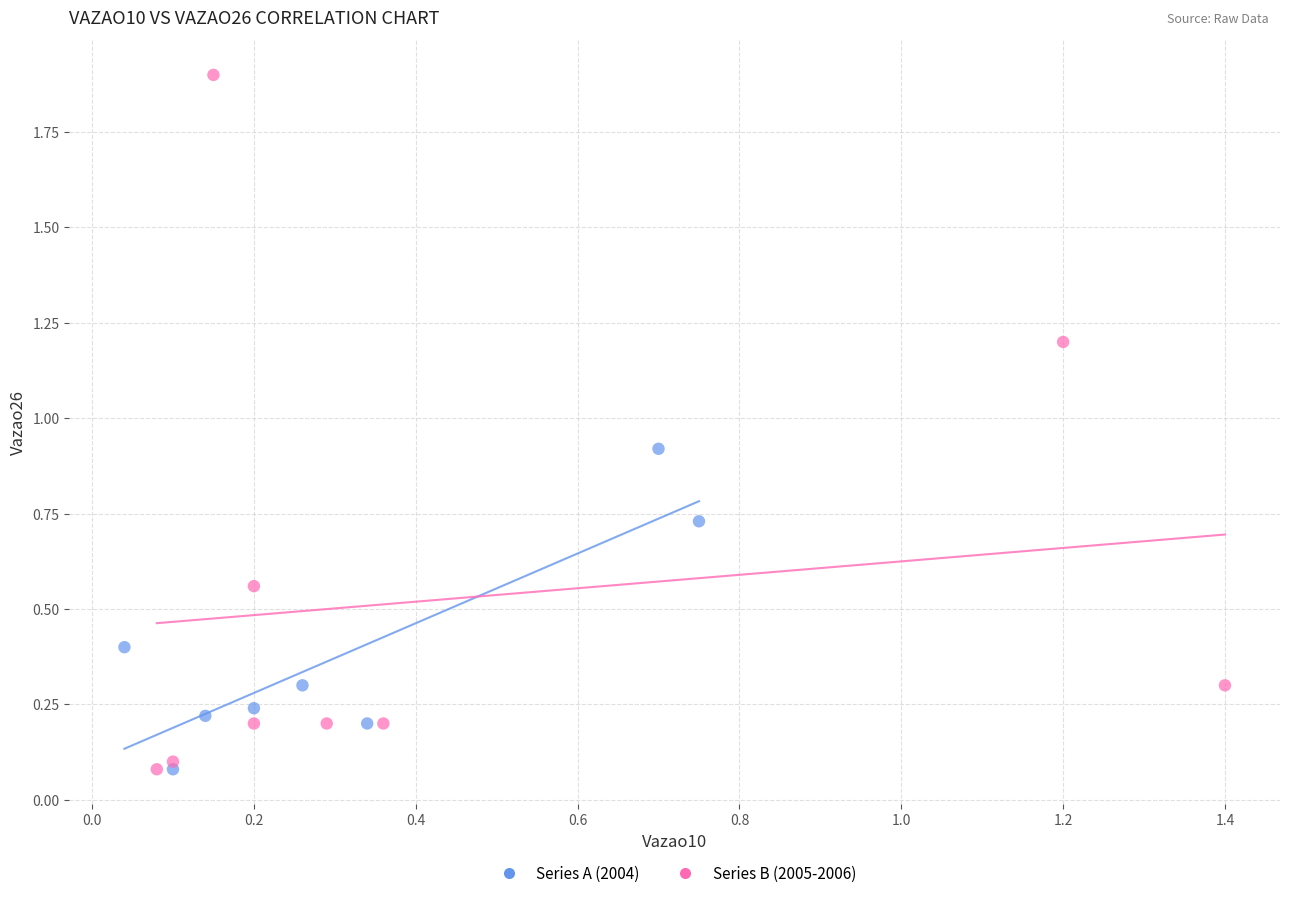

What are all the series names shown in the legend?

Series A (2004), Series B (2005-2006)